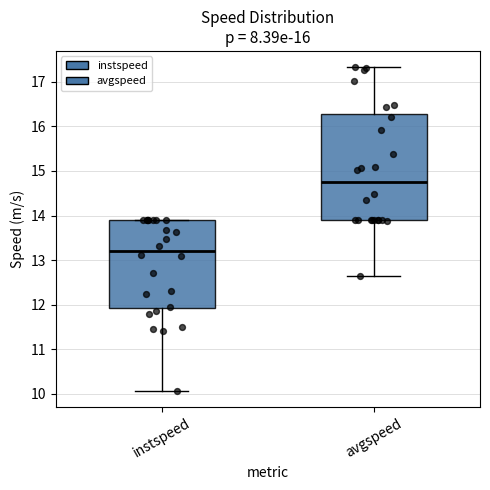

Reading left to right, transcribe this box plot: for each box, give where its median line is, the range the box spans, and where its two whiskers end, as read against the y-axis. The values are not printed on the chart, so give them approximately, as read against the axis.

instspeed: median 13.2, box 11.9 to 13.9, whiskers 10.1 to 13.9
avgspeed: median 14.8, box 13.9 to 16.3, whiskers 12.6 to 17.3